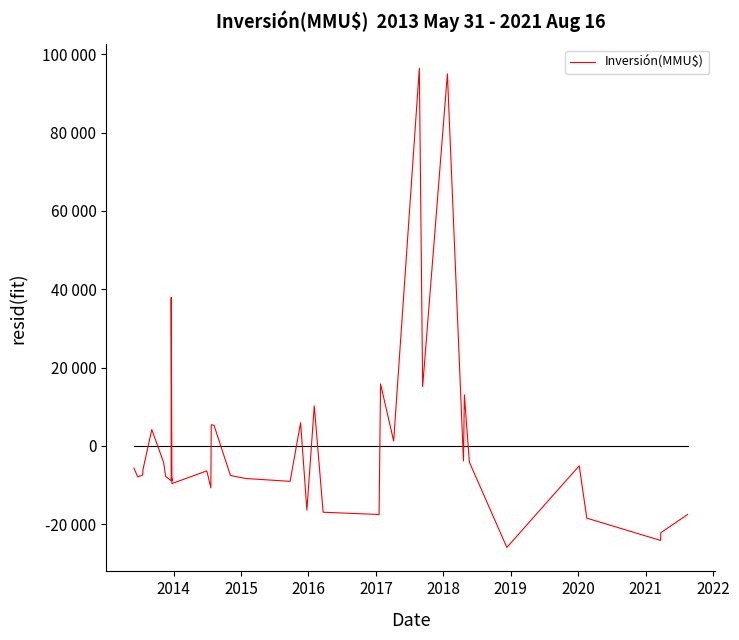

What is the difference between the maximum and minimum values?

122420.4